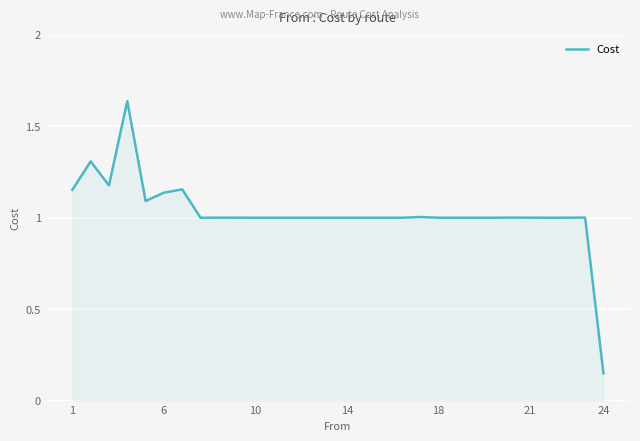

What is the difference between the maximum and minimum values?

1.5